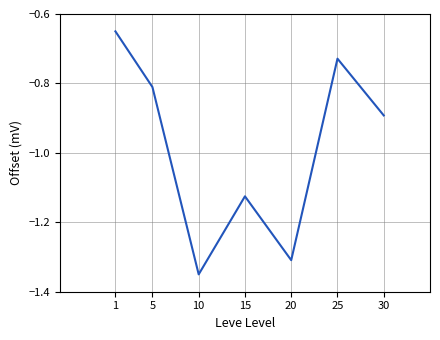

Is it true that the value at 25 is -0.2?

False